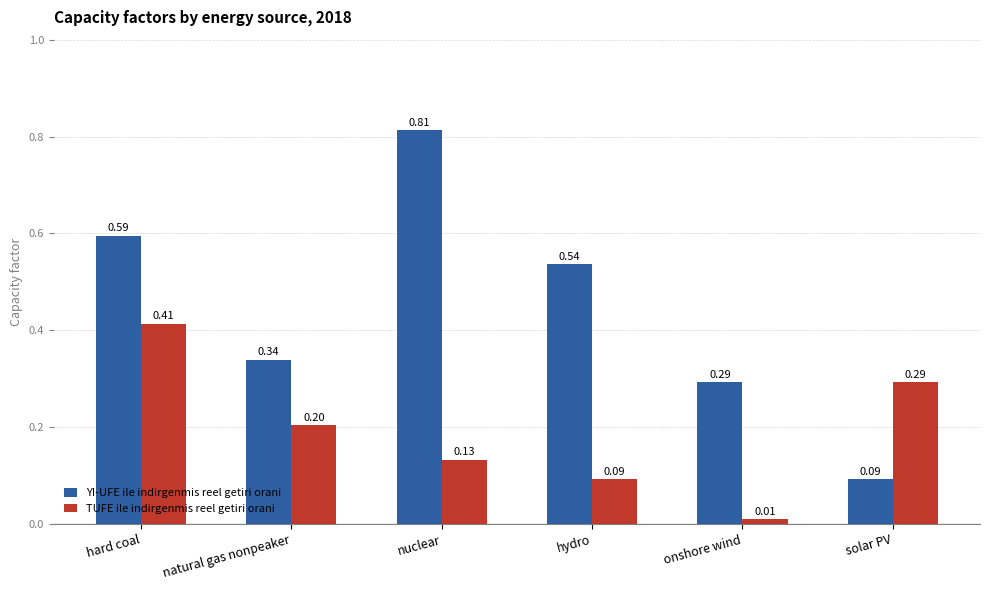

List the labels in order of TUFE ile indirgenmis reel getiri orani value, smallest first.

onshore wind, hydro, nuclear, natural gas nonpeaker, solar PV, hard coal